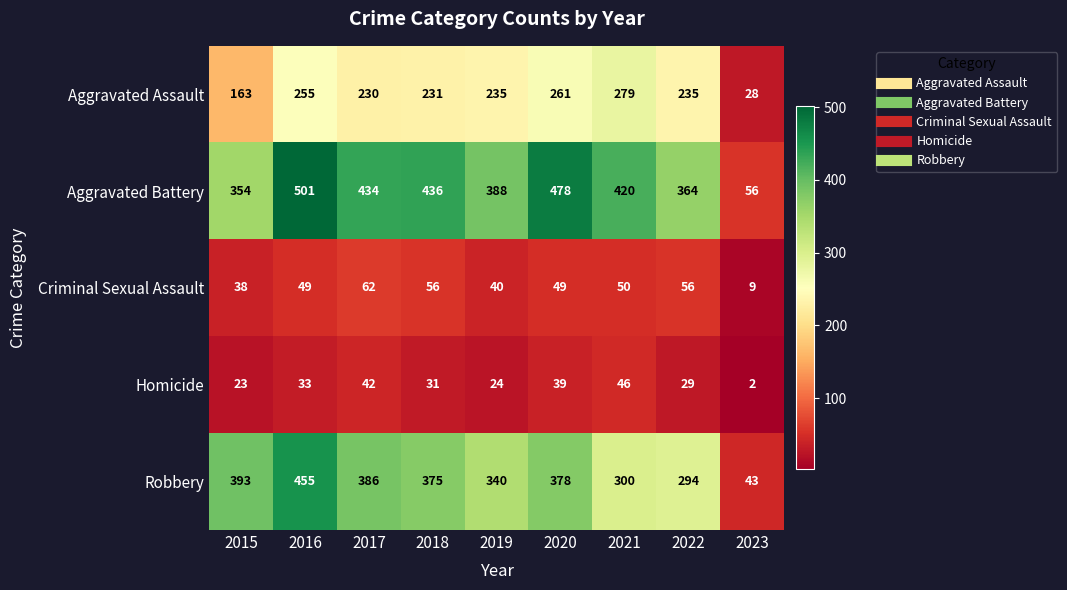

What is the sum of the Robbery values at 2023 and 2019?

383